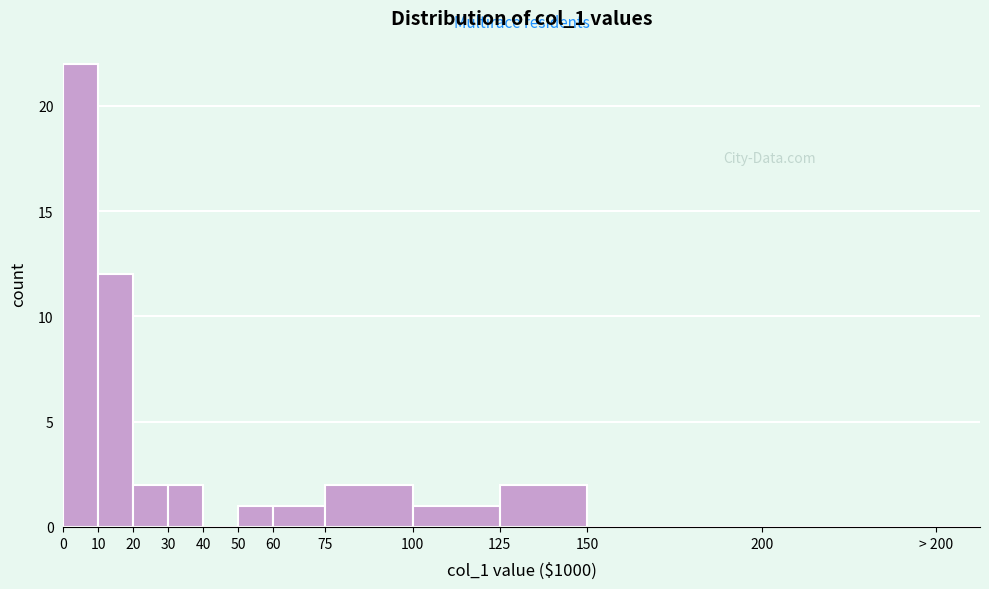

Reading right to left, list all the values displayed in this chart.

200=0	150=0	125=2	100=1	75=2	60=1	50=1	40=0	30=2	20=2	10=12	0=22